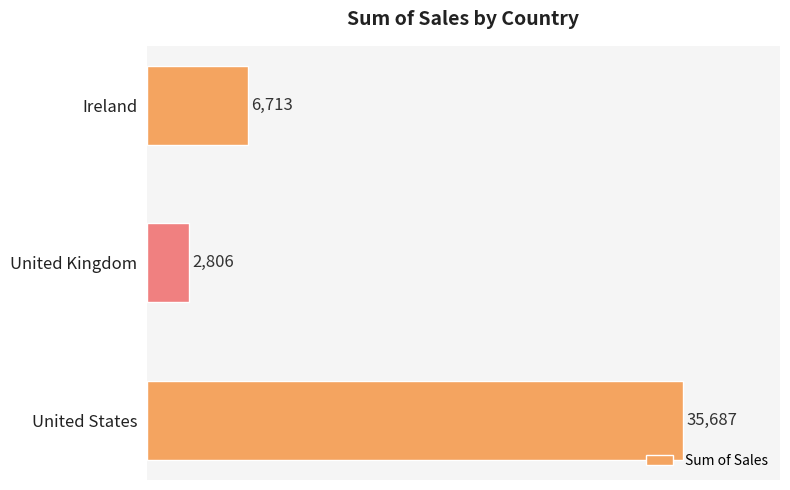

Rank the categories by value from lowest to highest.

United Kingdom, Ireland, United States